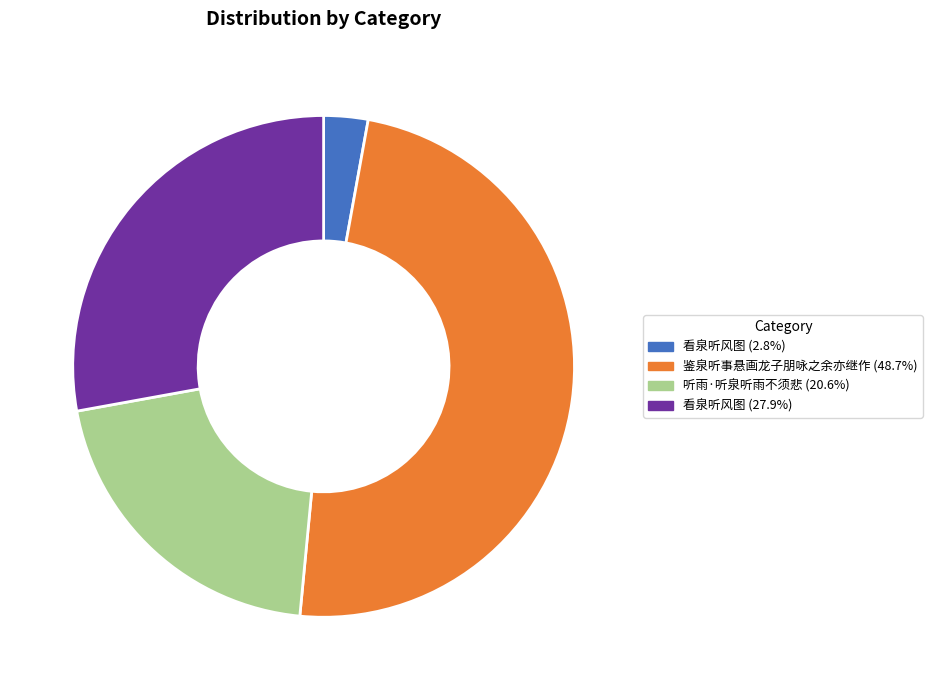

Is there any slice that represents more than half of the pie?

No